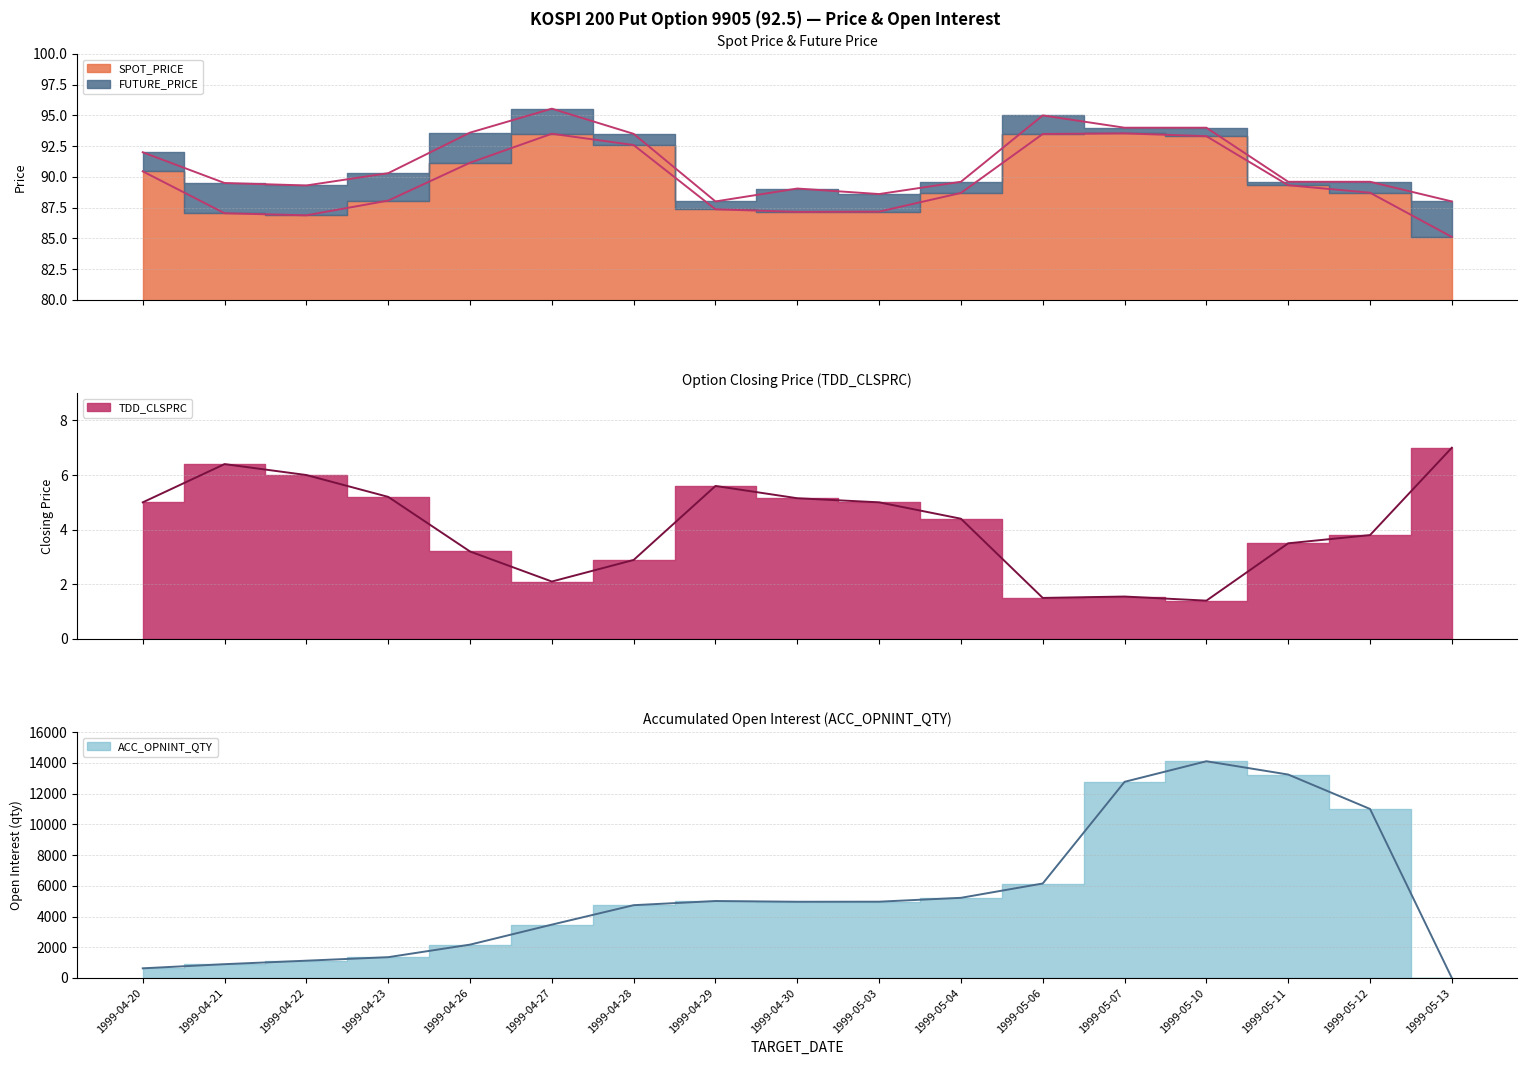

Which has a higher value, 1999-05-03 or 1999-04-20?

1999-04-20